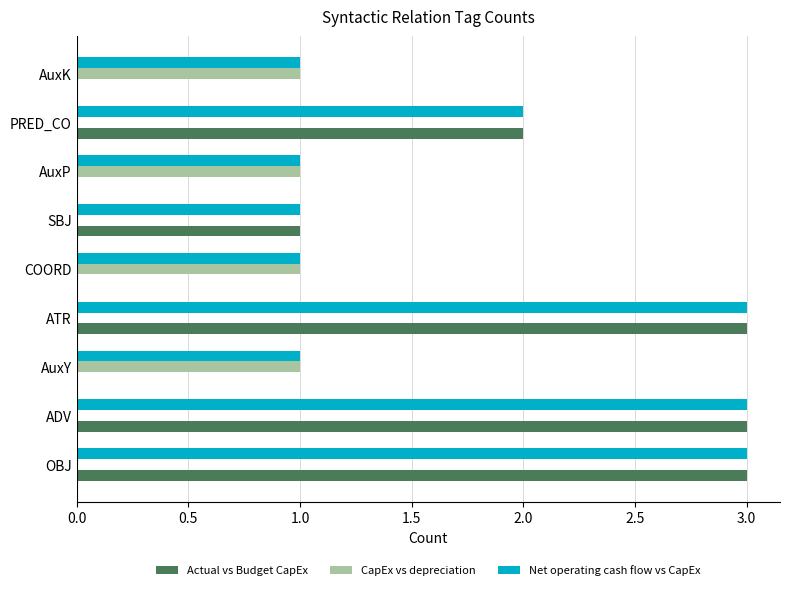

Which series has the largest total across all categories?

Net operating cash flow vs CapEx